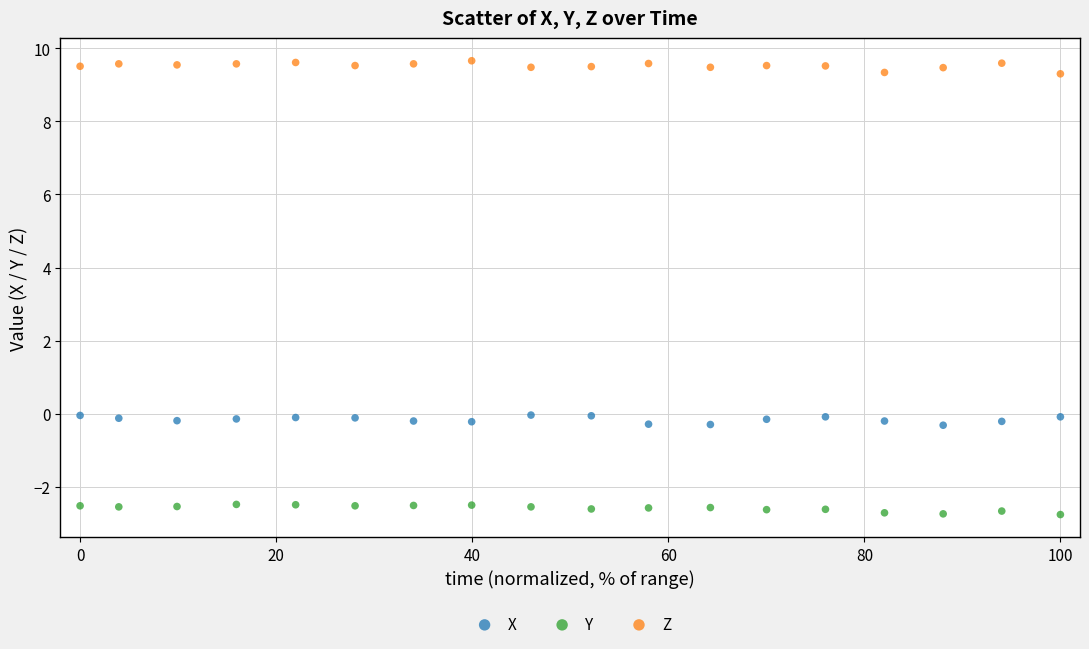

Across all data points, what is the range of X values (max minus min)?

100.0